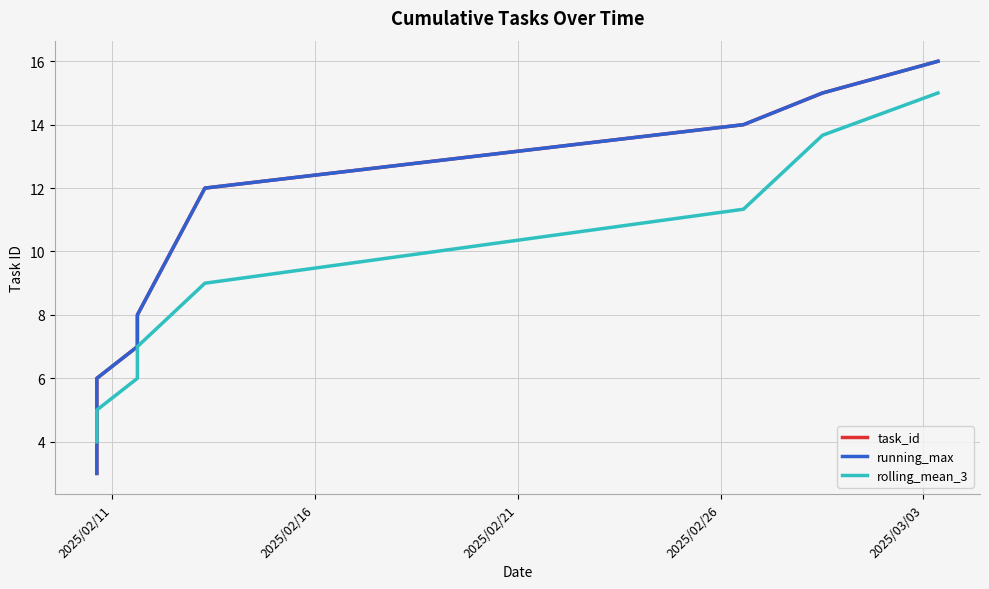

At which label is the value closest to 9?

2025-02-11 14:47:34